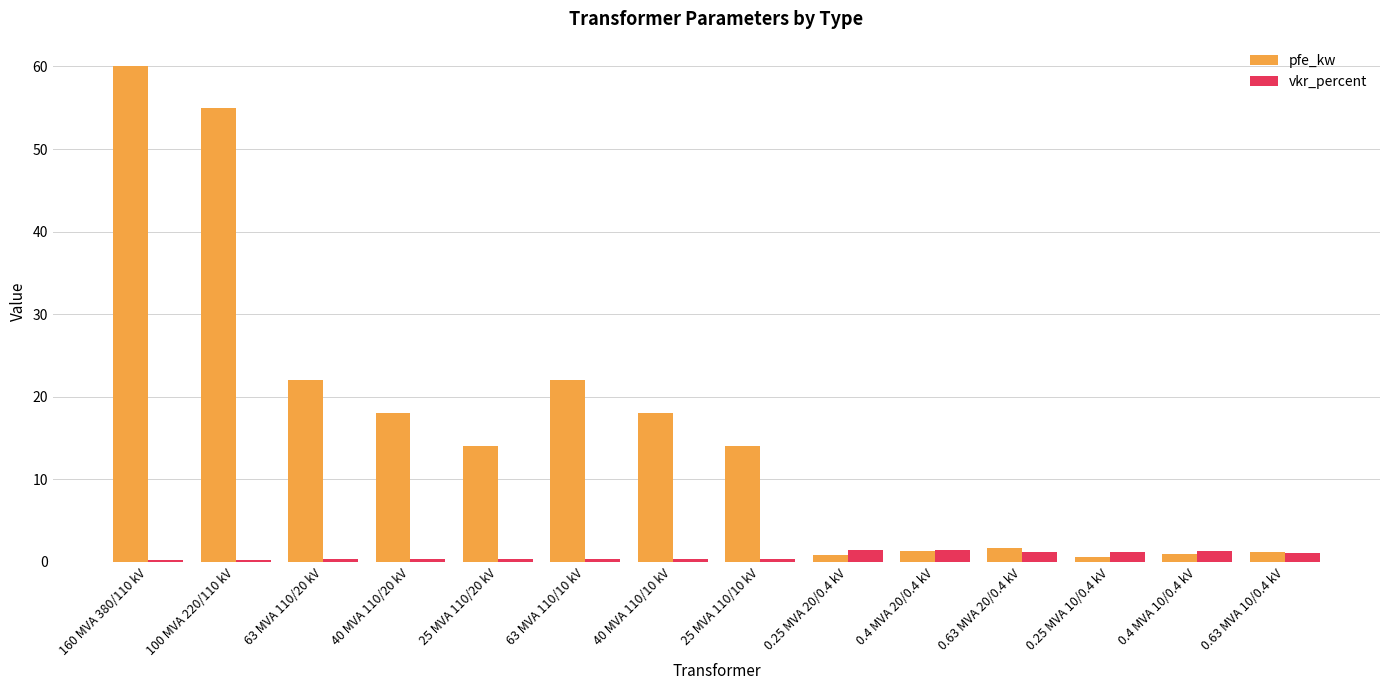

What is the maximum value for pfe_kw?

60.0